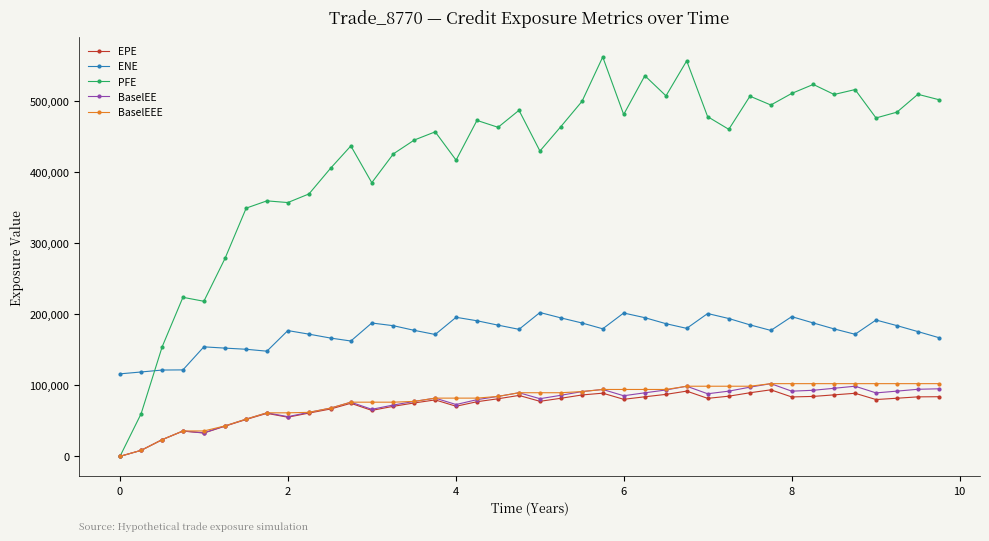

What are all the series names shown in the legend?

EPE, ENE, PFE, BaselEE, BaselEEE